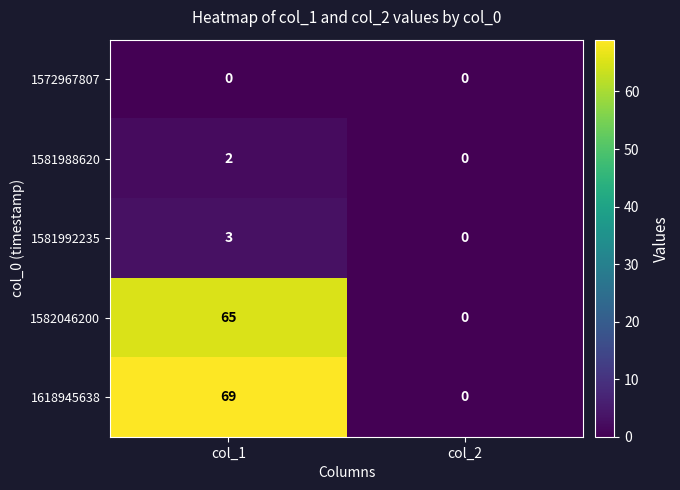

Reading right to left, transcribe all the data shown in this chart.

1572967807: col_2=0	col_1=0
1581988620: col_2=0	col_1=2
1581992235: col_2=0	col_1=3
1582046200: col_2=0	col_1=65
1618945638: col_2=0	col_1=69